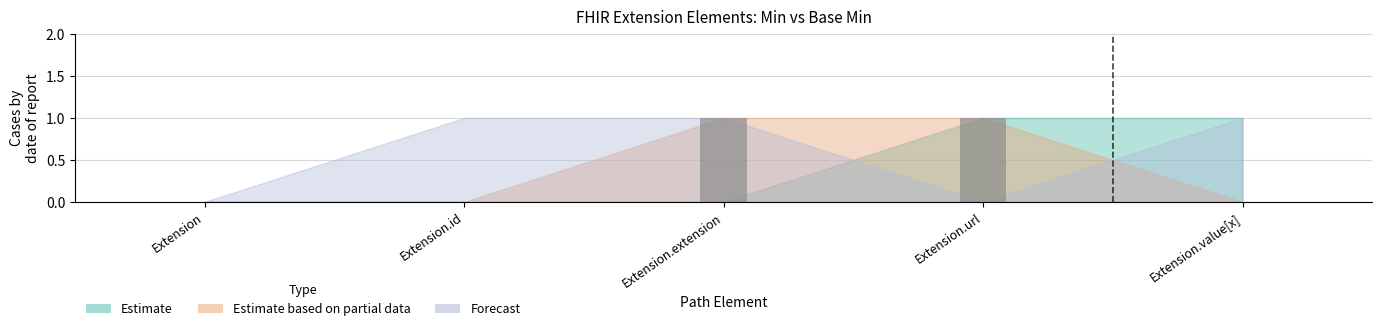

Are the bars horizontal?

No